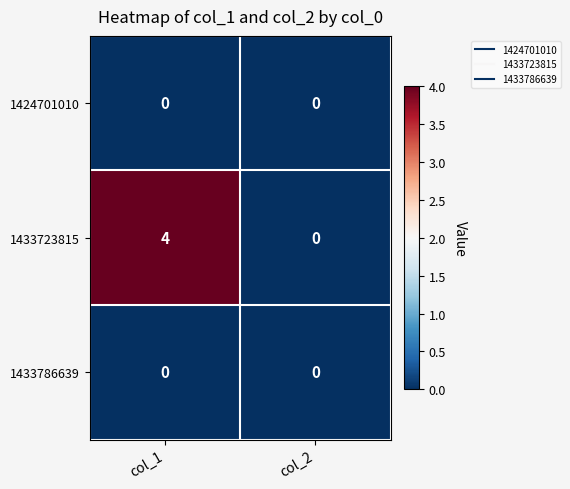

Reading left to right, extract all data points from this chart.

1424701010: 0	0
1433723815: 4	0
1433786639: 0	0